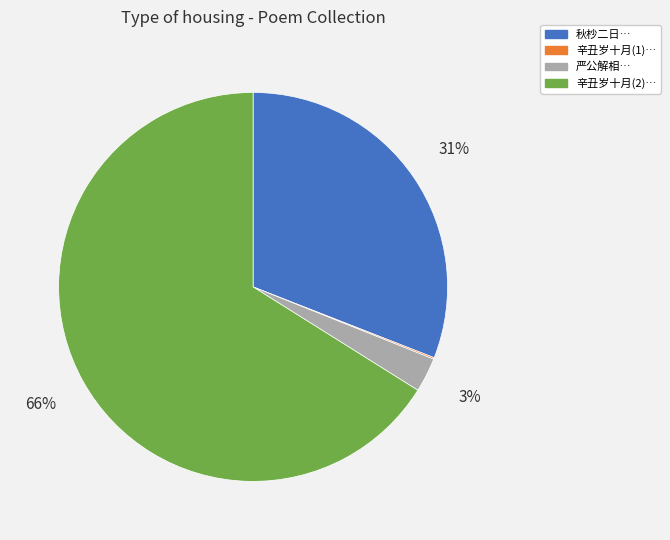

Does any single category account for the majority?

Yes